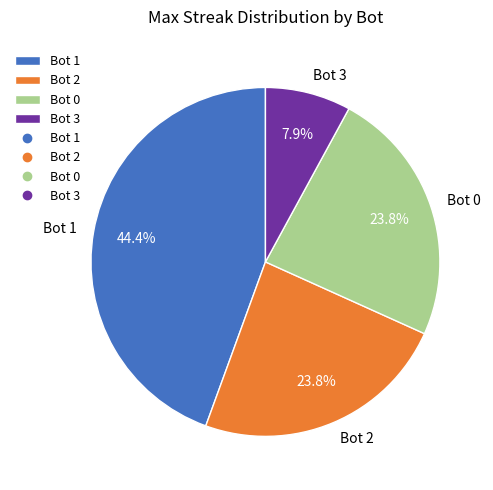

Which slice is the largest?

Bot 1